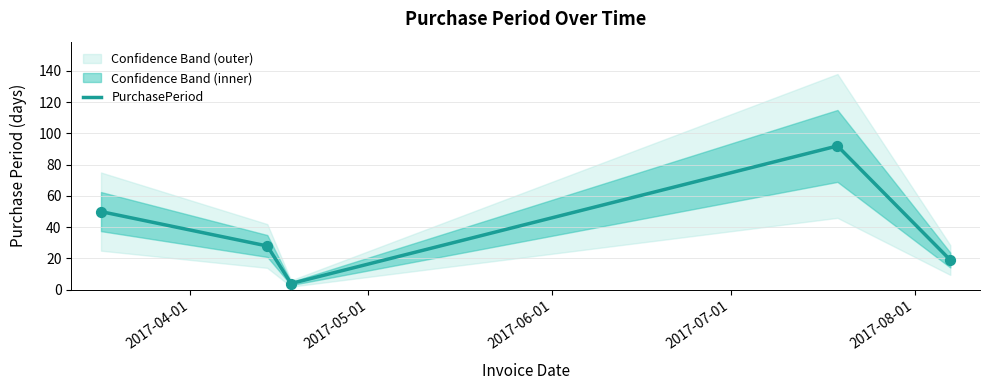

What is the maximum value for PurchasePeriod?

92